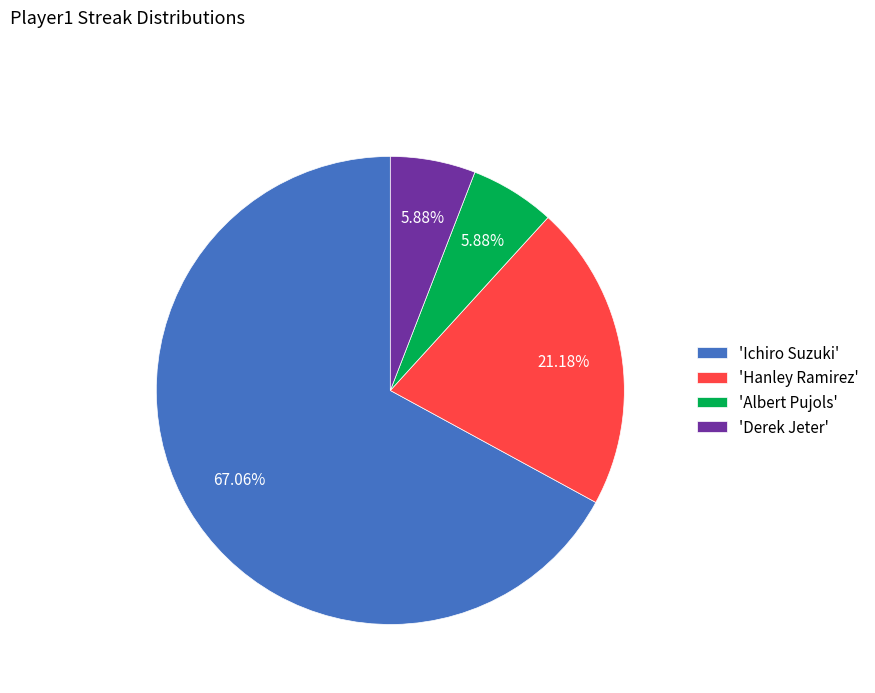

Which has a higher value, 'Ichiro Suzuki' or 'Albert Pujols'?

'Ichiro Suzuki'